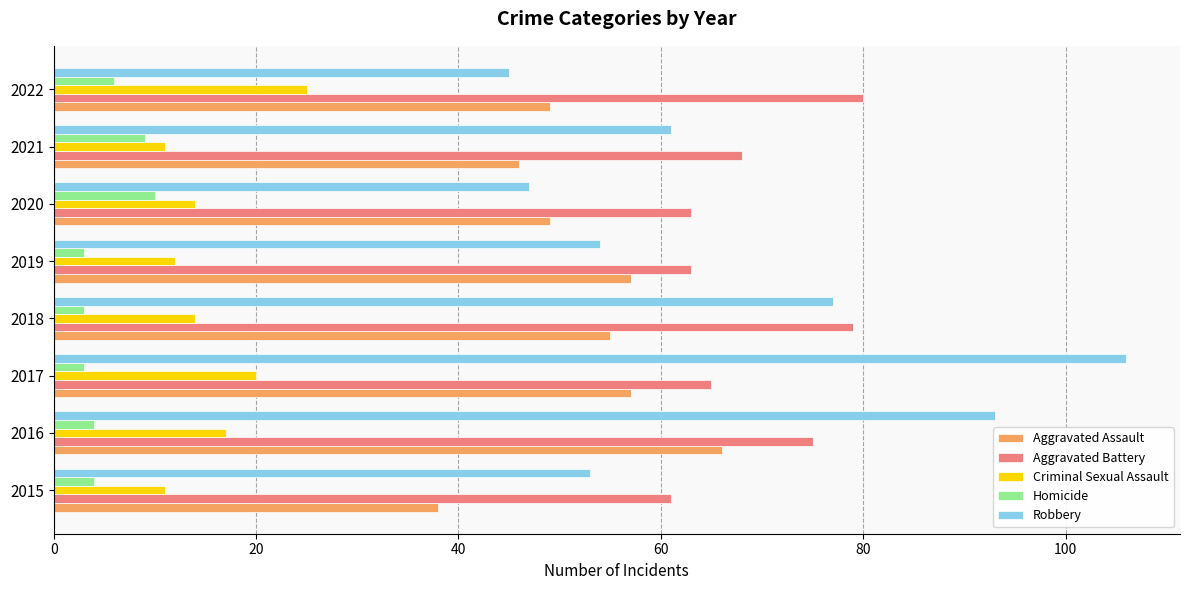

Which series has the largest range (max minus min)?

Robbery